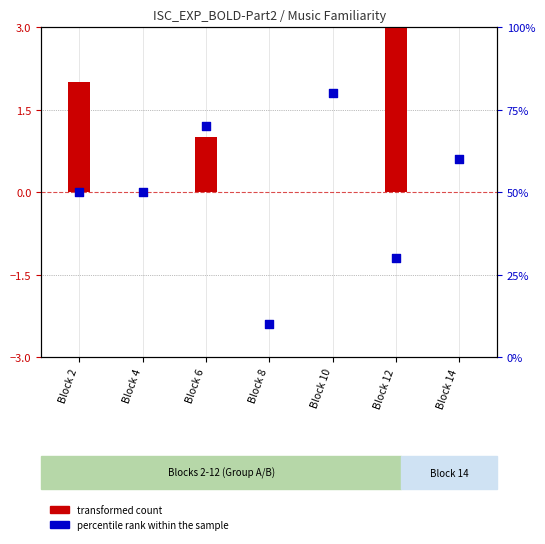

What are all the series names shown in the legend?

transformed count, percentile rank within the sample